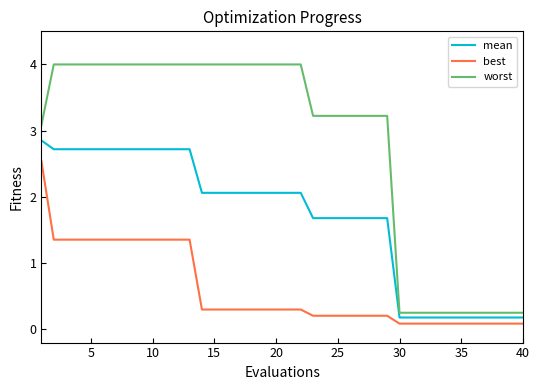

What is the difference between the maximum and minimum values in the worst series?

3.7